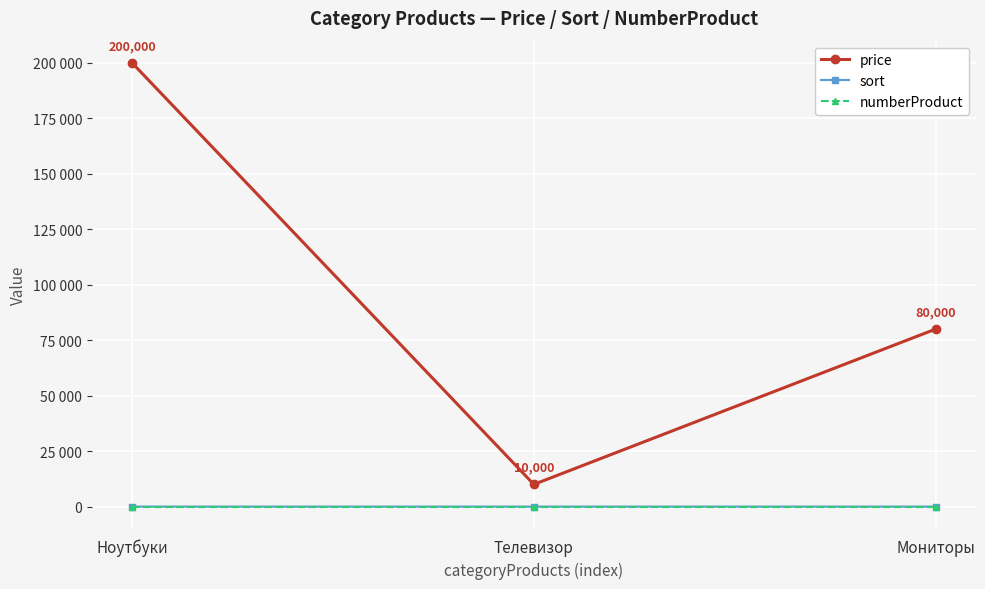

Does the chart have visible grid lines?

Yes